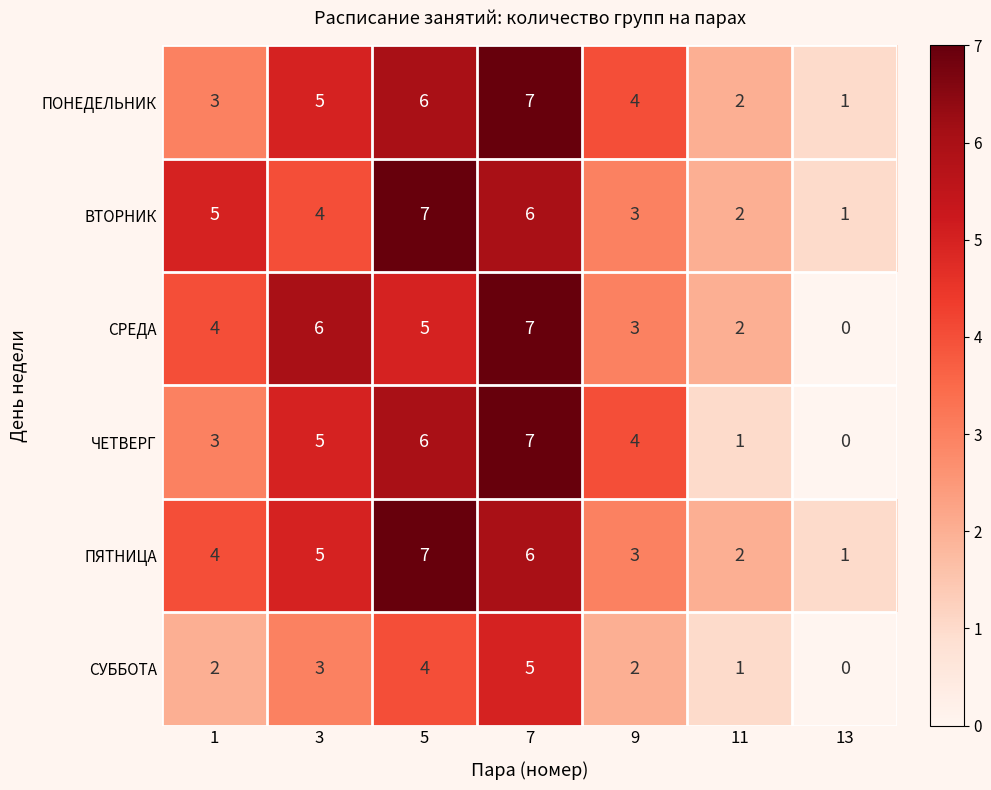

What is the difference between the ПЯТНИЦА values at 9 and 5?

4